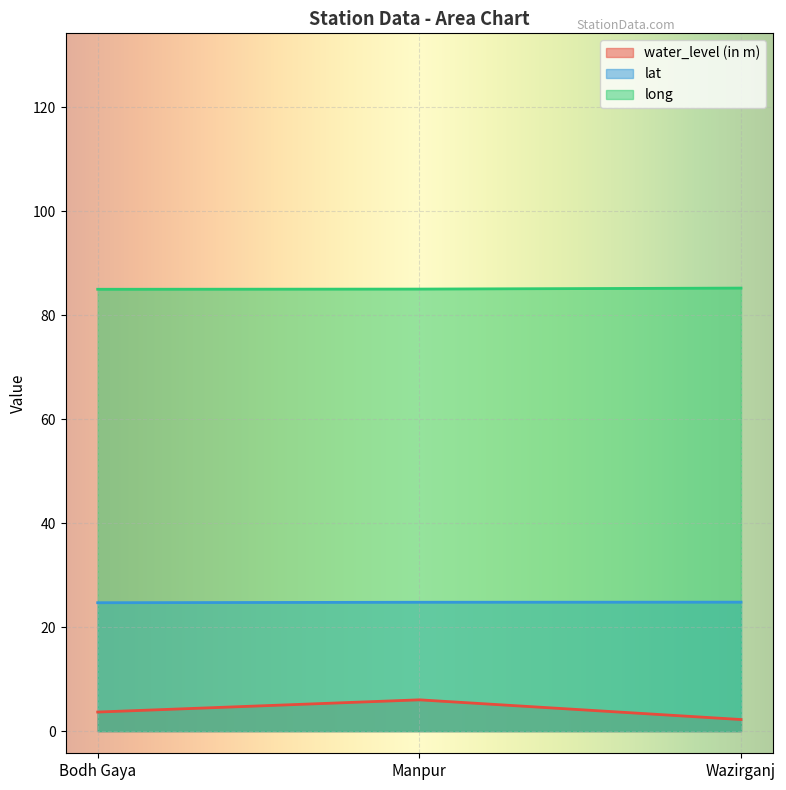

What is the spread (max minus min) of values at Manpur?

79.0